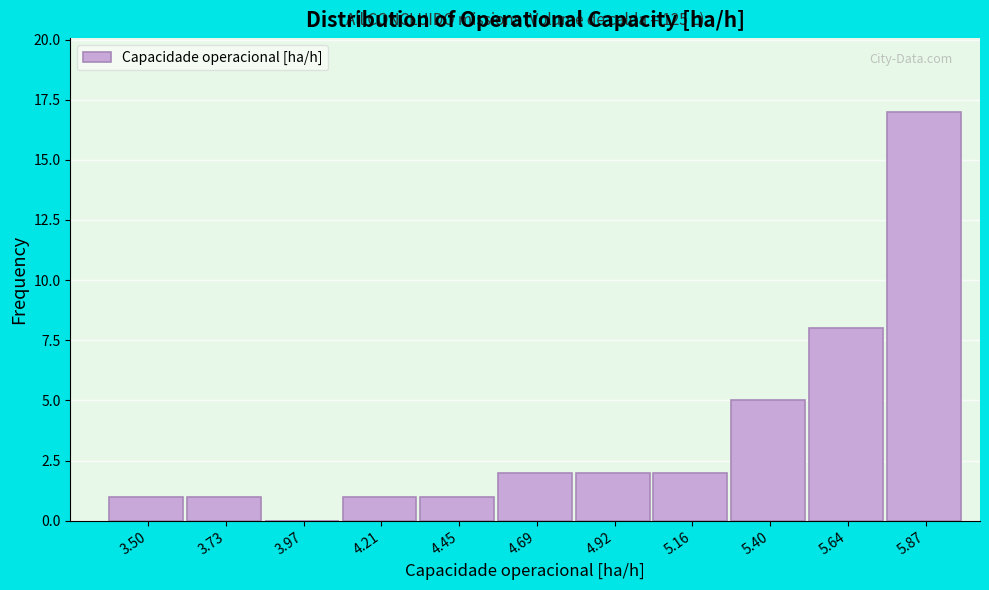

Reading left to right, list all the values displayed in this chart.

3.50=1	3.73=1	3.97=0	4.21=1	4.45=1	4.69=2	4.92=2	5.16=2	5.40=5	5.64=8	5.87=17